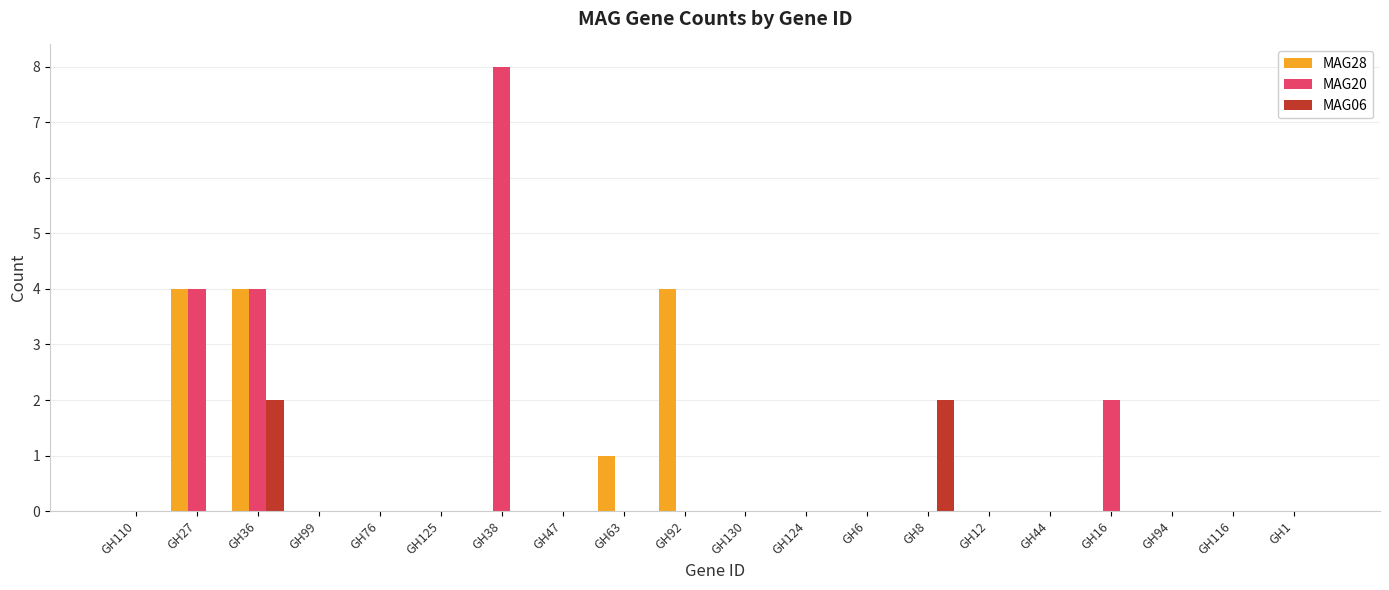

Reading left to right, list all the values displayed in this chart.

MAG28: 0	4	4	0	0	0	0	0	1	4	0	0	0	0	0	0	0	0	0	0
MAG20: 0	4	4	0	0	0	8	0	0	0	0	0	0	0	0	0	2	0	0	0
MAG06: 0	0	2	0	0	0	0	0	0	0	0	0	0	2	0	0	0	0	0	0